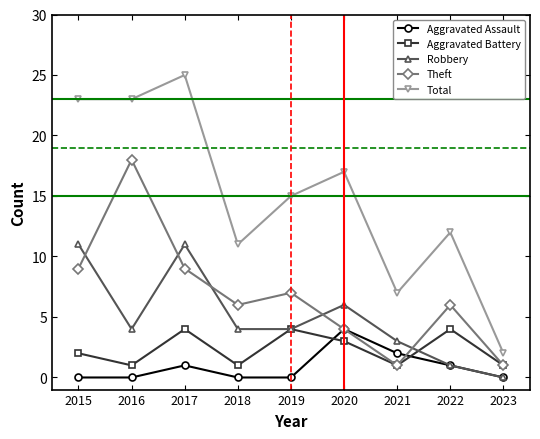

What is the difference between the maximum and minimum values in the Robbery series?

11